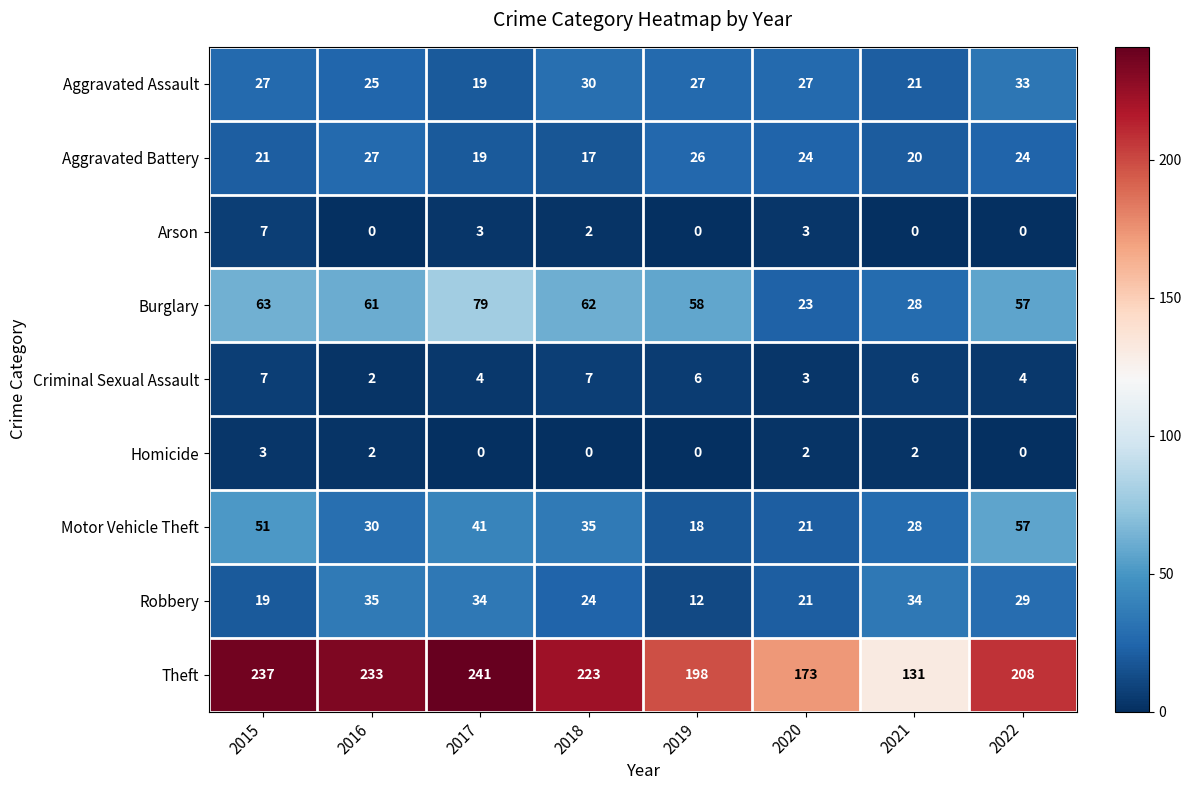

The value of Aggravated Battery at 2015 is 21. True or false?

True